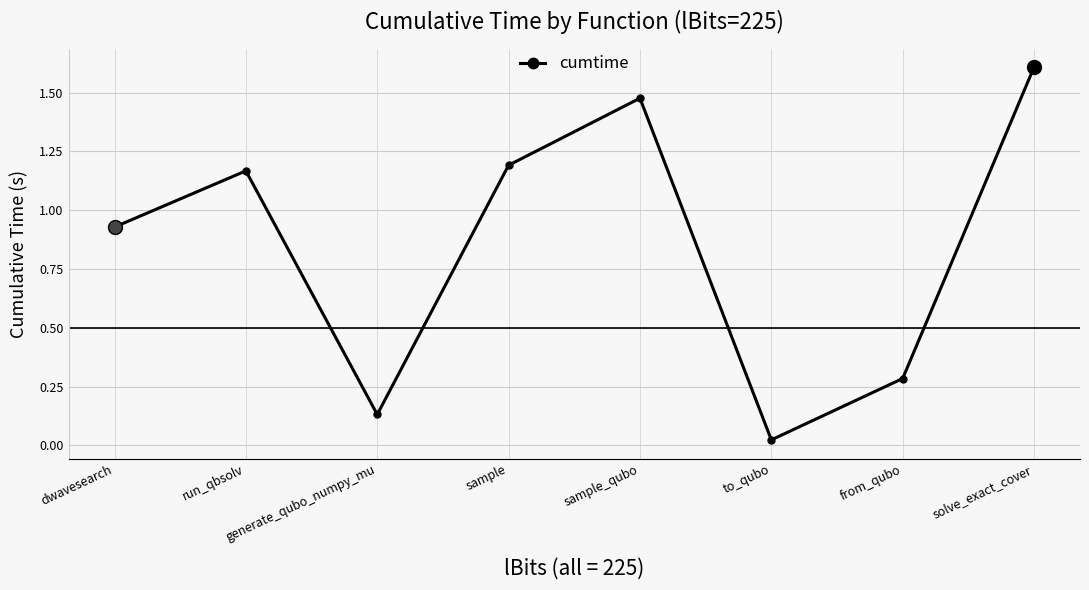

Which category has the highest value across all series?

solve_exact_cover